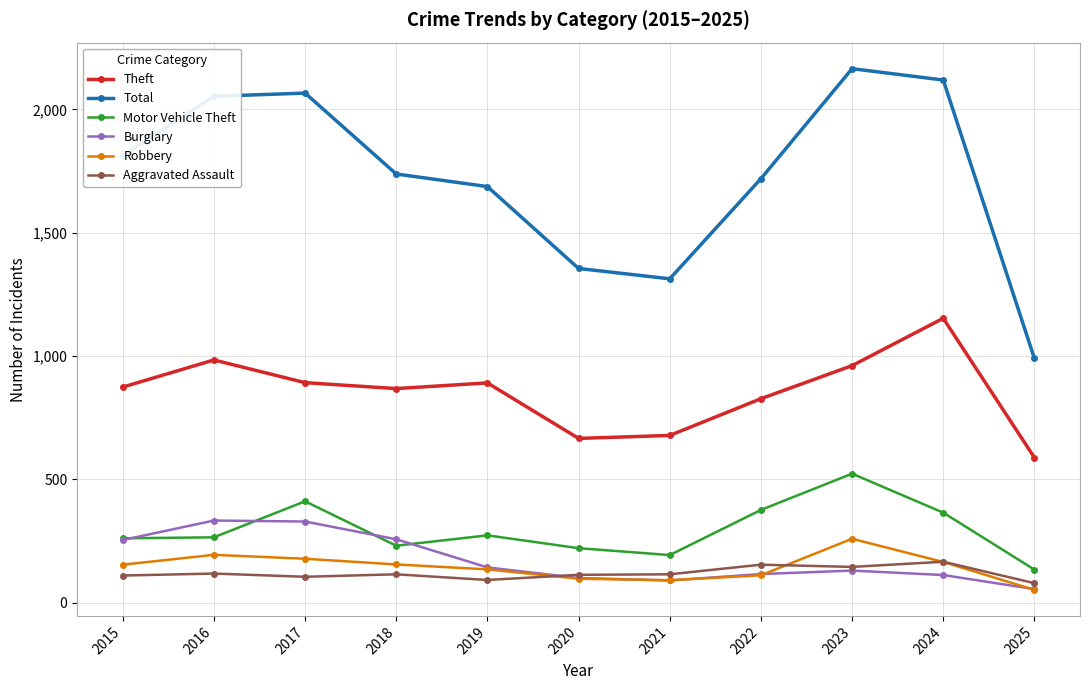

How many categories are shown in the chart?

11